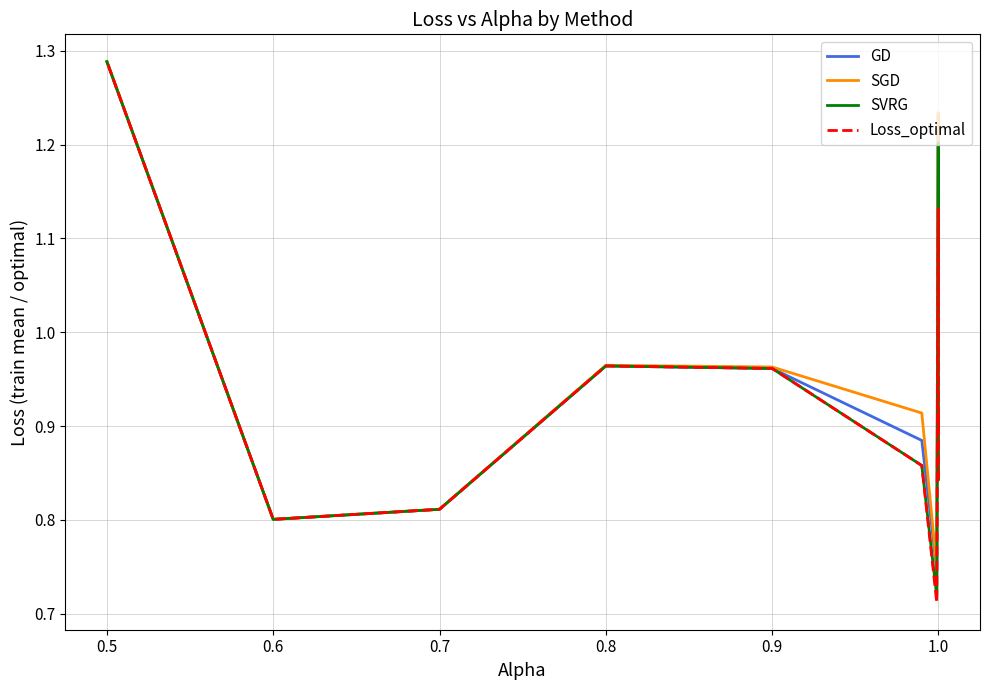

What is the sum of the SGD values at 0.9 and 0.7?

1.8